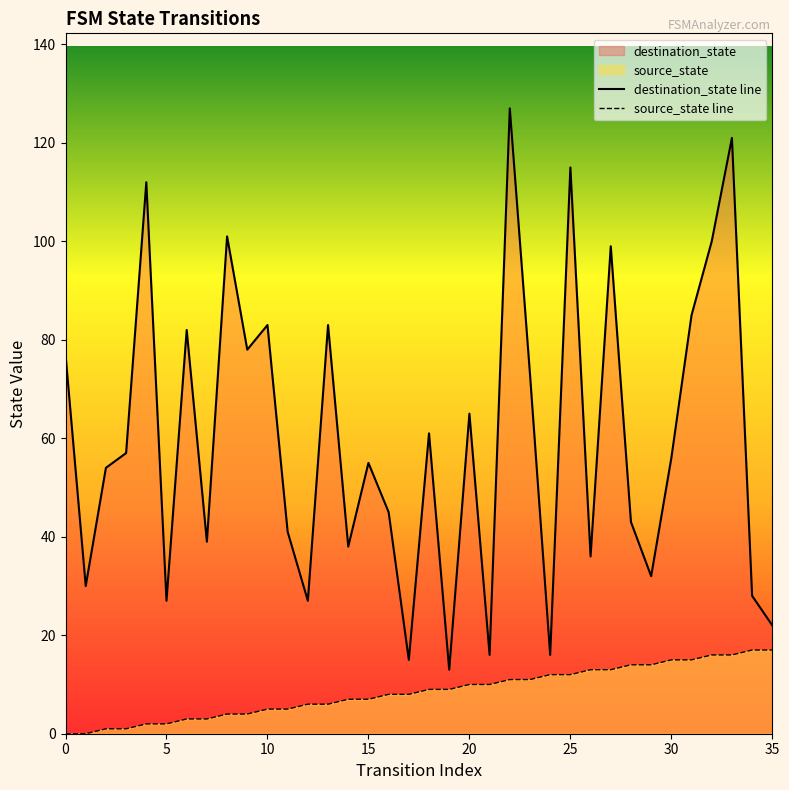

What is the difference between the highest and lowest values at 29?

18